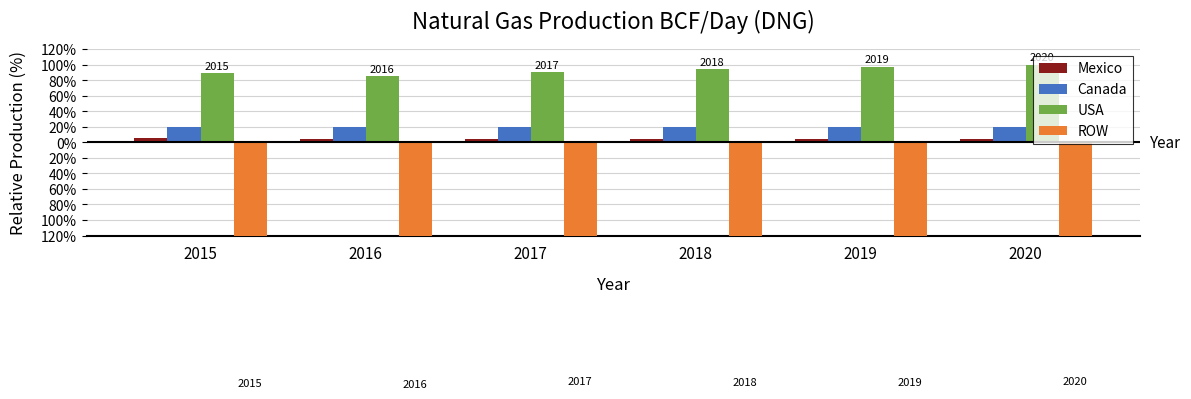

What is the value of the Mexico bar at the 4th from the left?

4.5